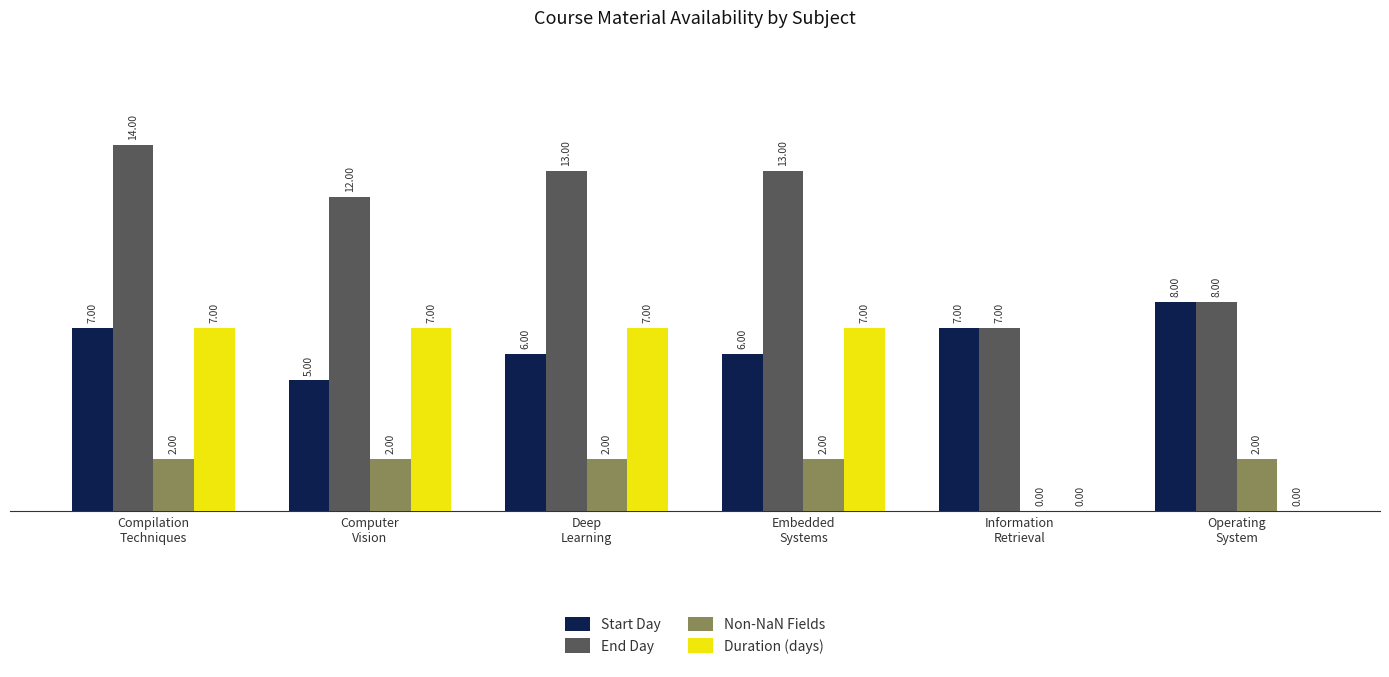

What is the sum of the End Day values at Compilation
Techniques and Embedded
Systems?

27